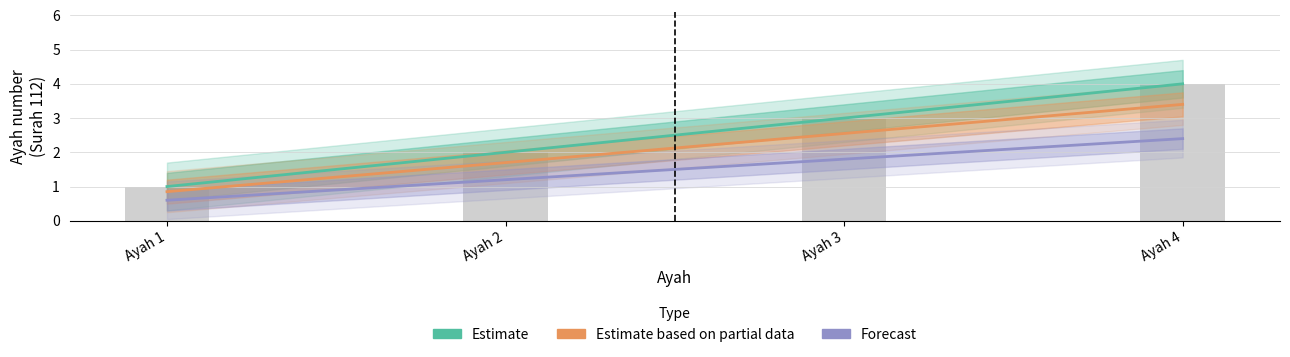

Count the number of data series in this chart.

3